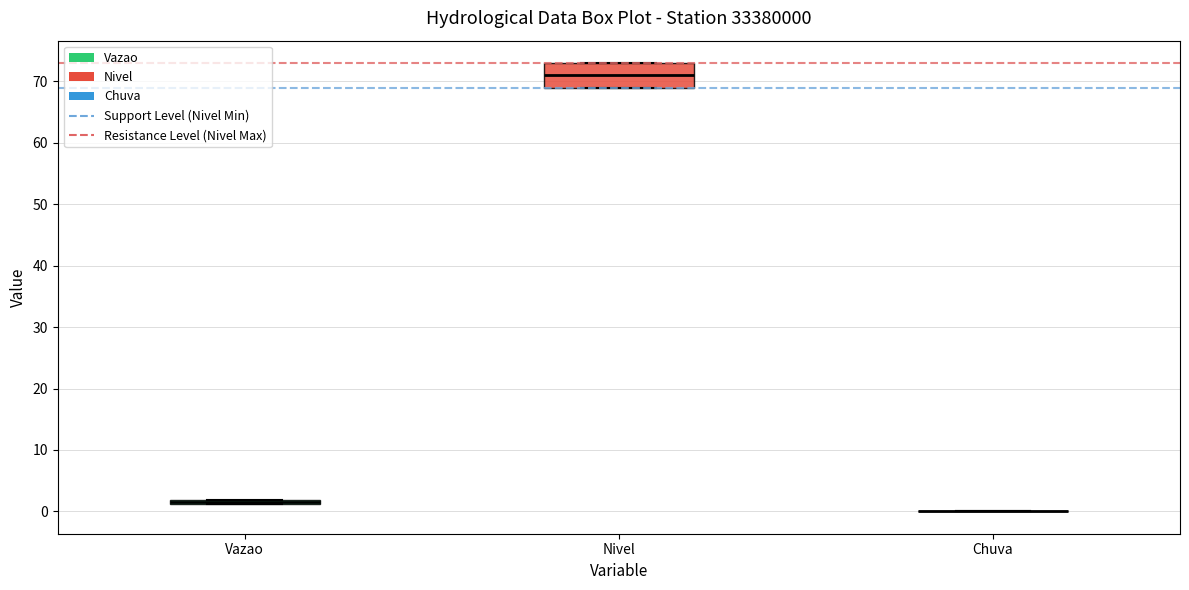

Which box is the tallest, from its lower edge to its upper edge?

Nivel